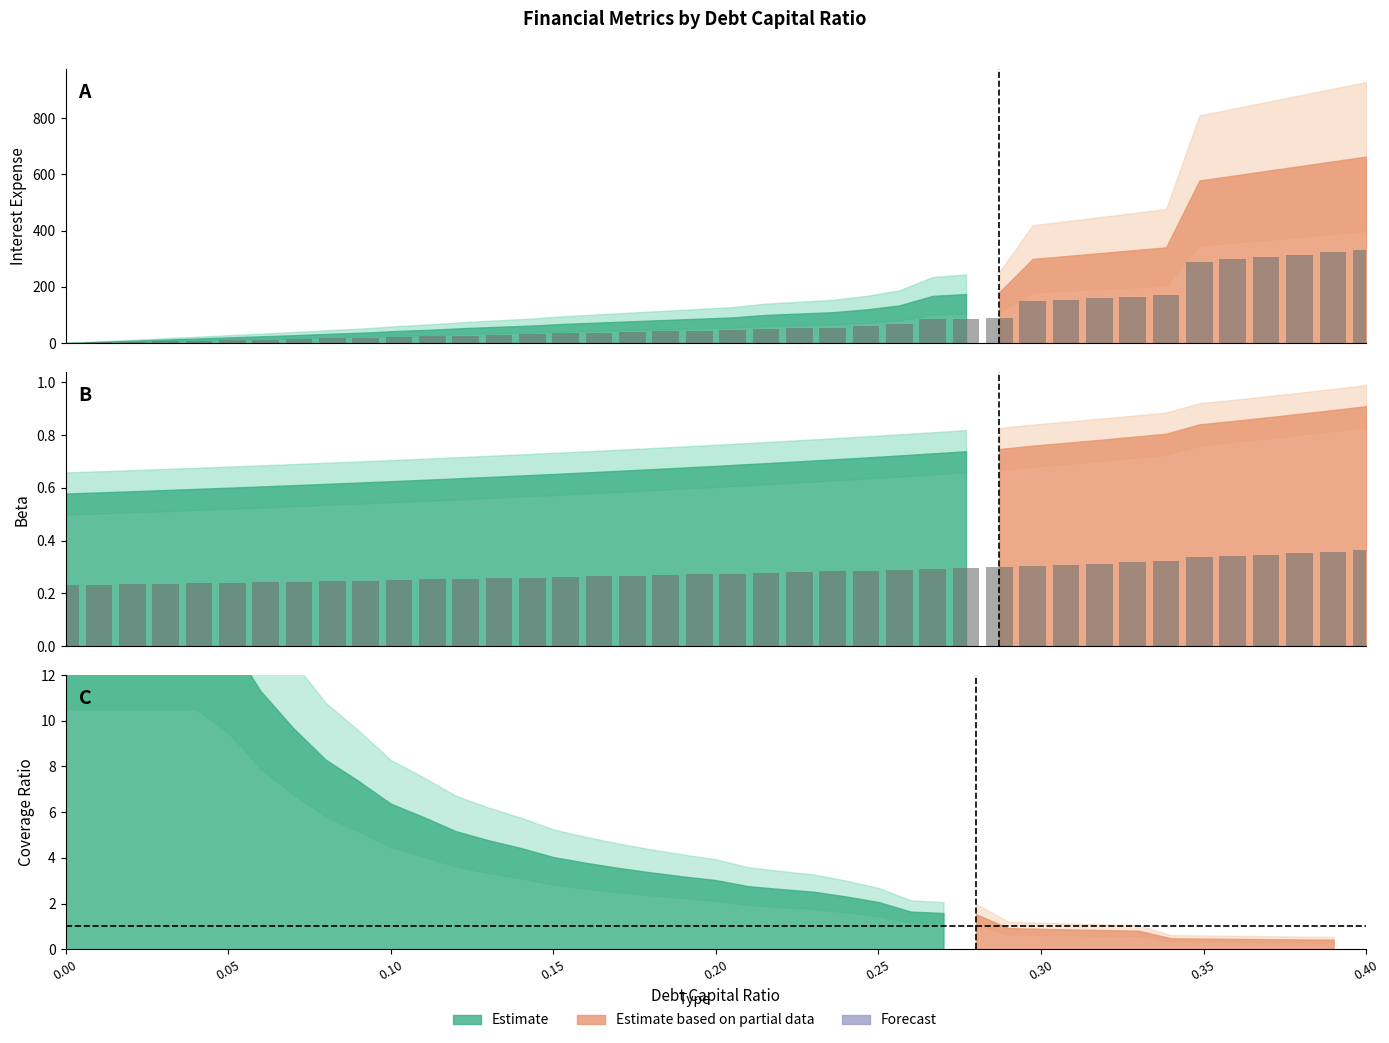

How many bars are there in total?

80